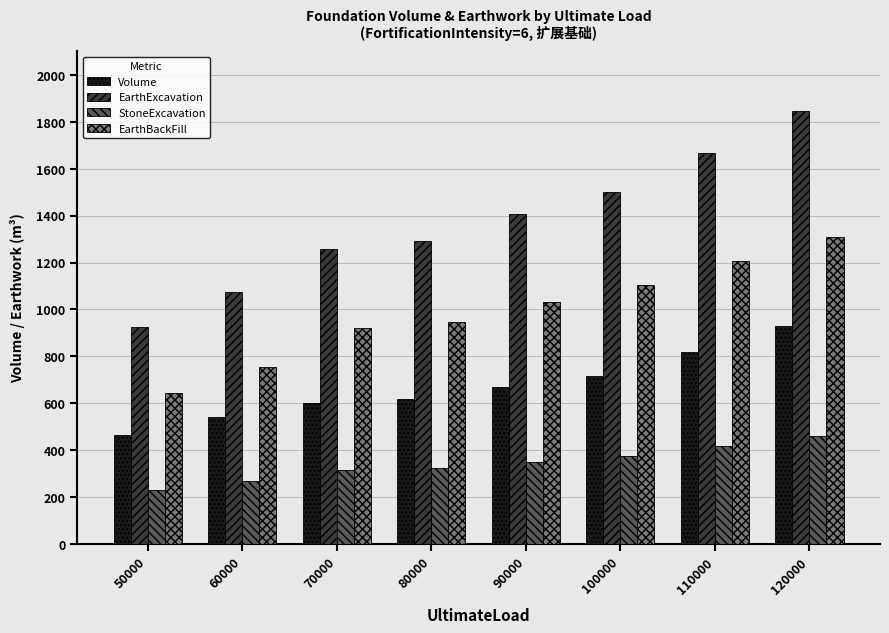

How many bars are there in each group?

4